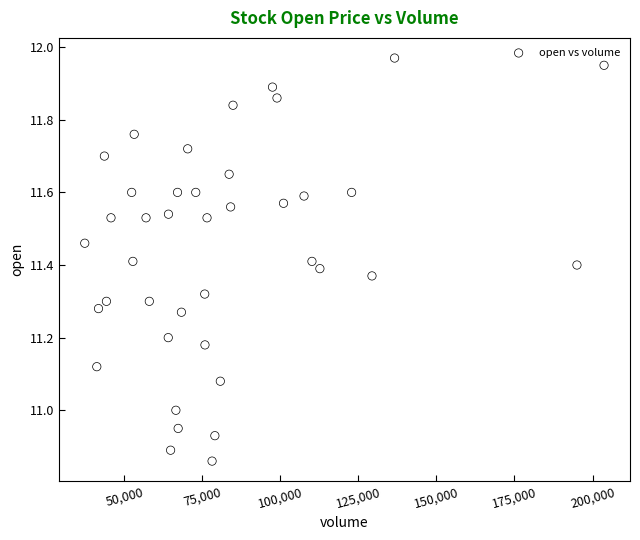

What is the range of Y values (max minus min)?

1.1